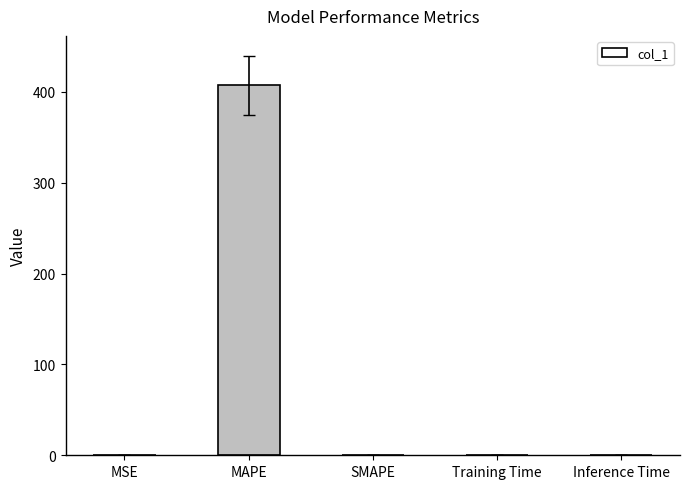

The chart shows a value of 407.0 at MAPE. True or false?

True